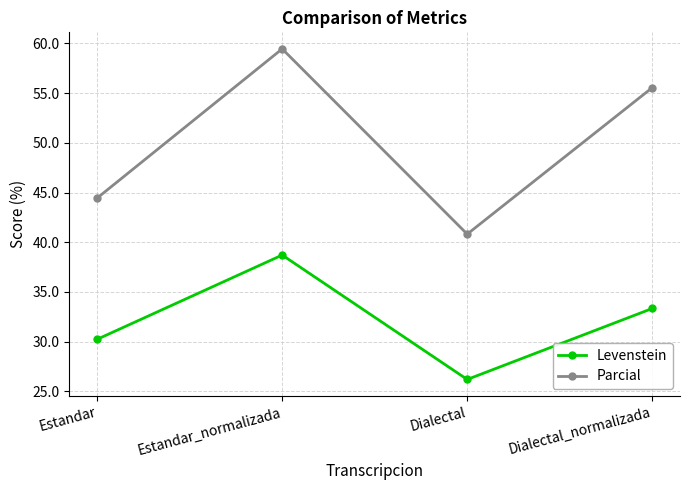

Which series changed the most between Estandar and Dialectal_normalizada?

Parcial